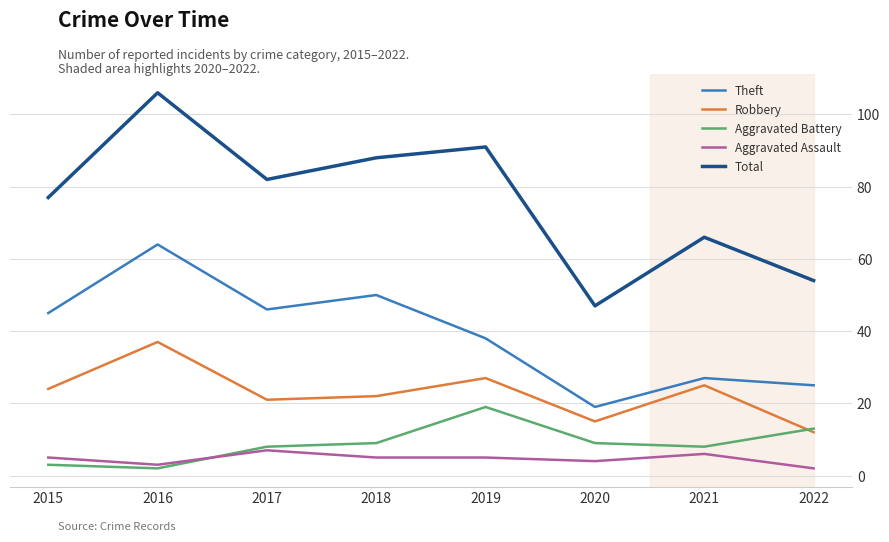

Does the chart display data point markers on the line(s)?

No